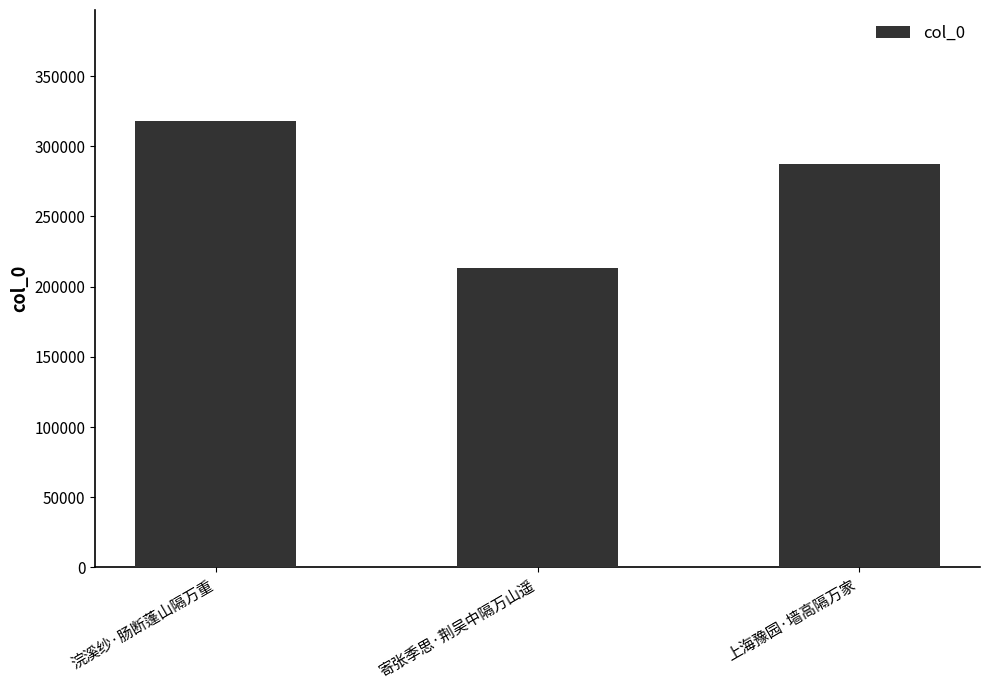

The chart shows a value of 143504 at 浣溪纱·肠断蓬山隔万重. True or false?

False